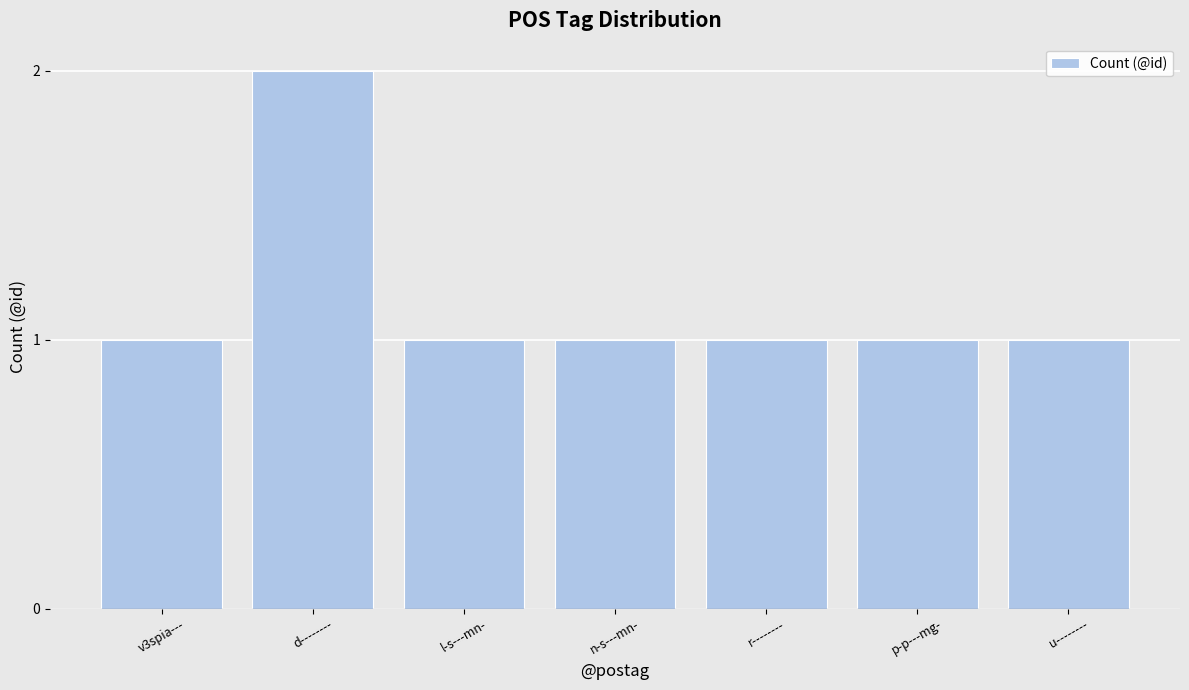

Are the bars grouped side by side (vs. stacked)?

No